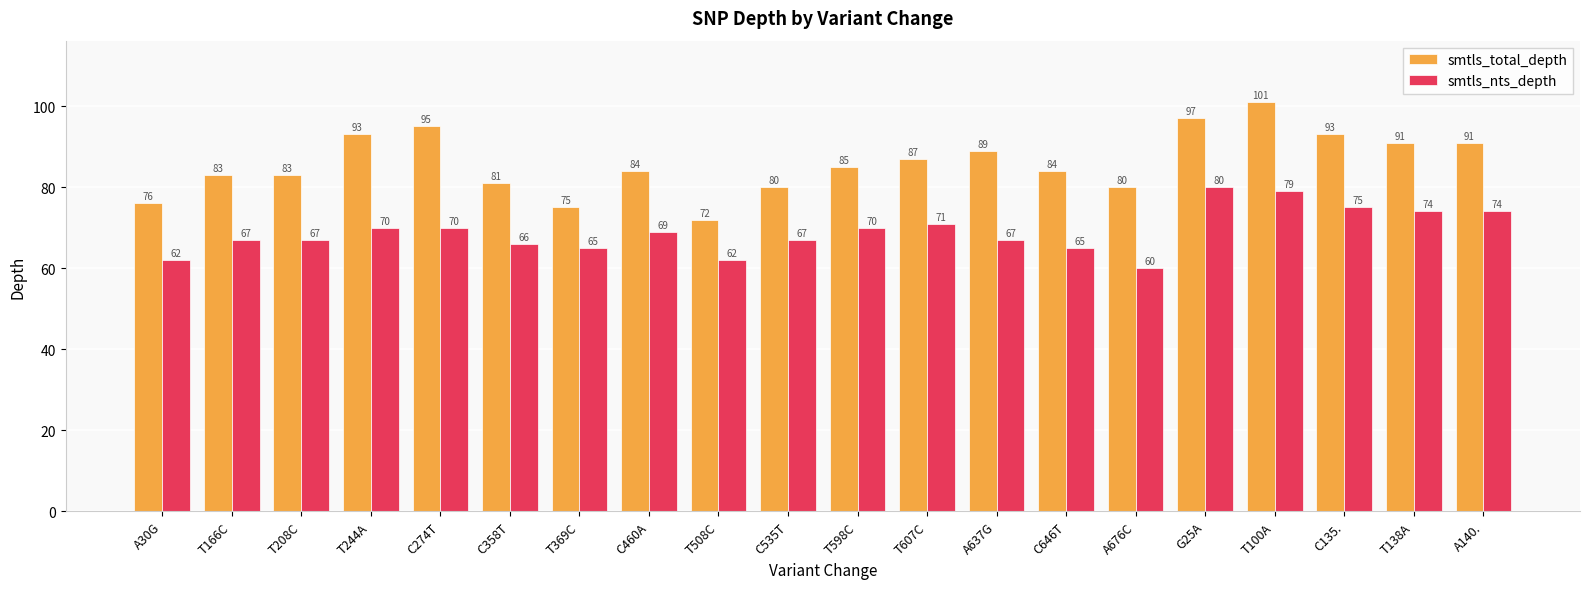

The smtls_total_depth series shows 142 at C535T. True or false?

False